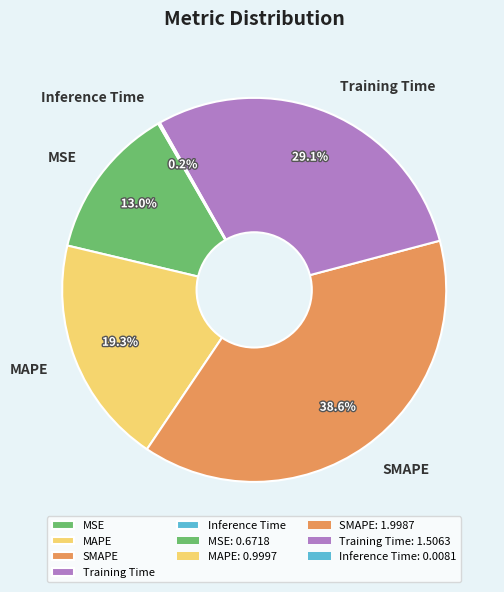

What is the largest slice in the pie chart?

SMAPE